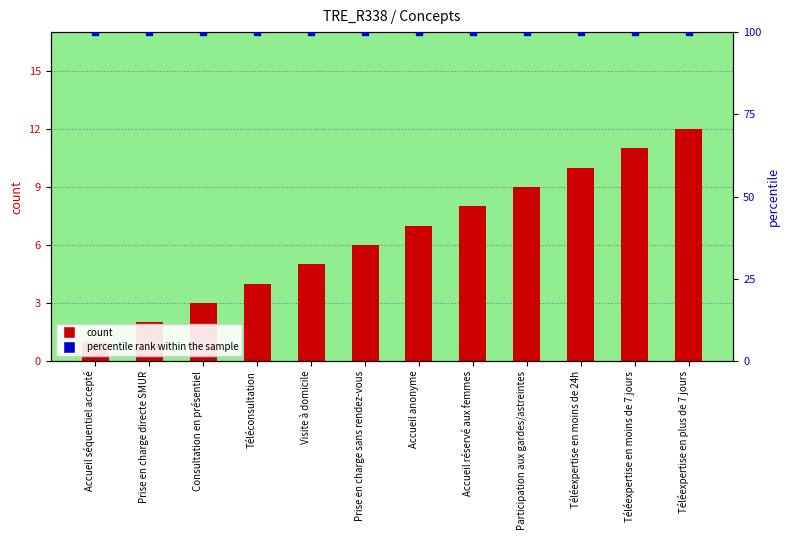

Which series has the largest Y range (max minus min)?

count